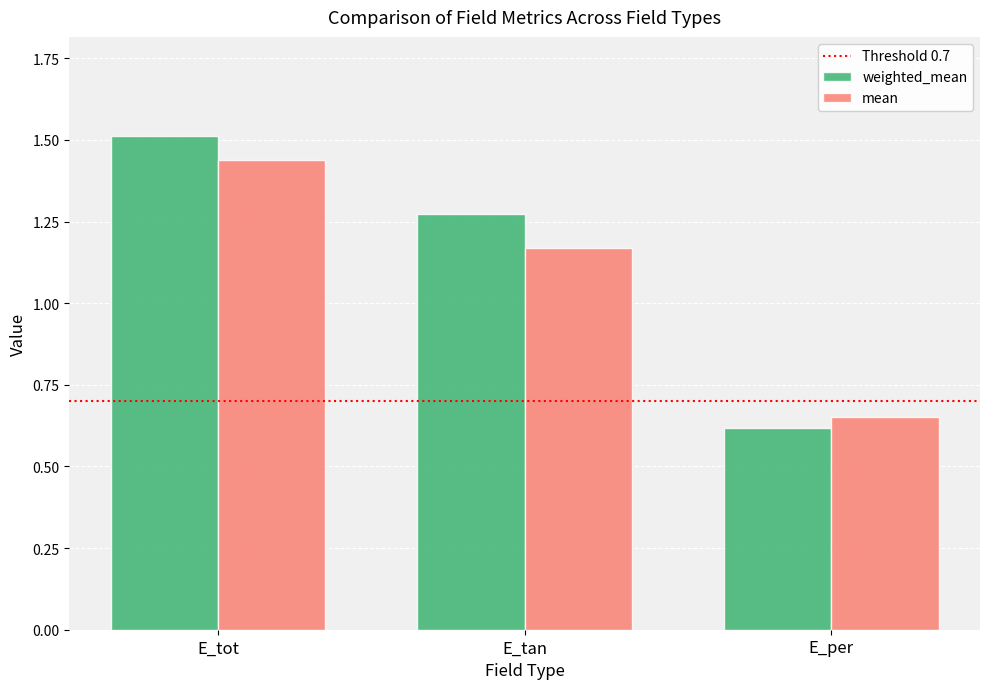

At which label does weighted_mean first exceed 1?

E_tot